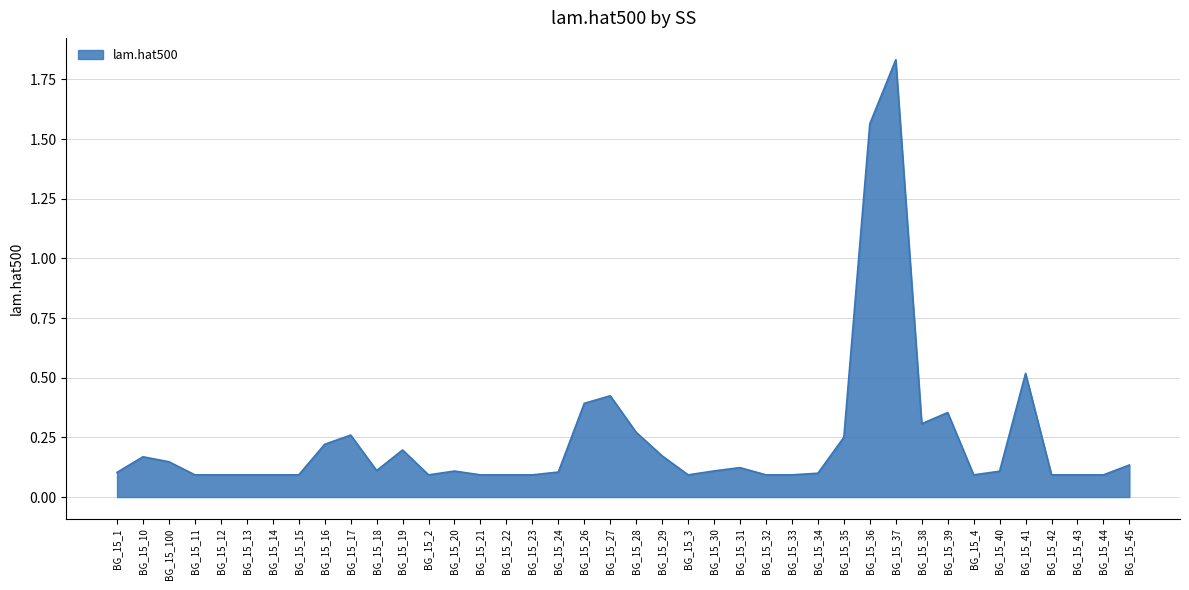

Does the chart have visible grid lines?

Yes